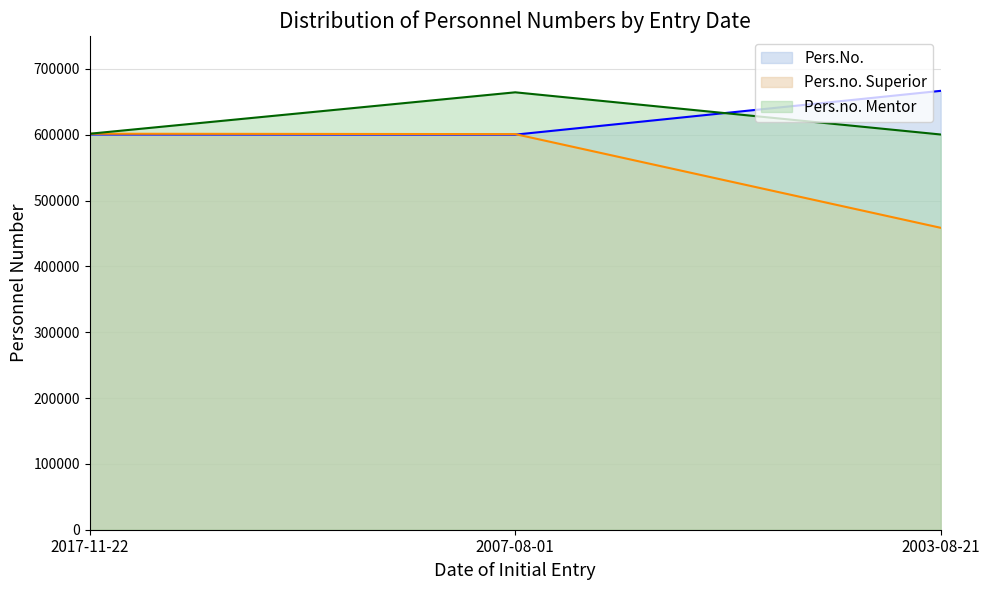

What is the maximum value shown in the chart?

666655